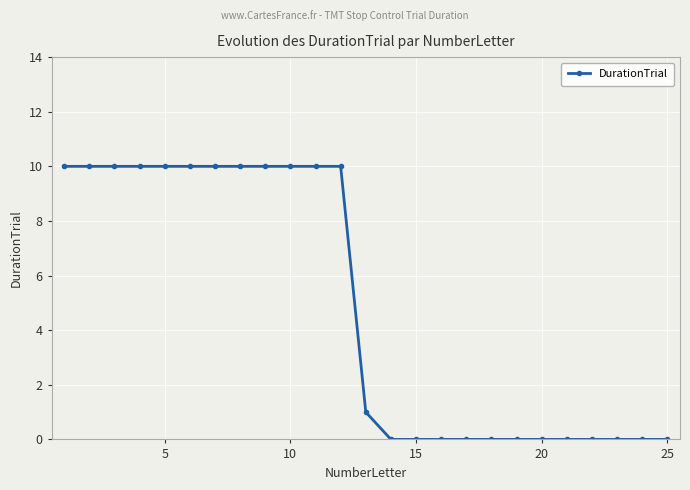

What is the greatest value displayed?

10